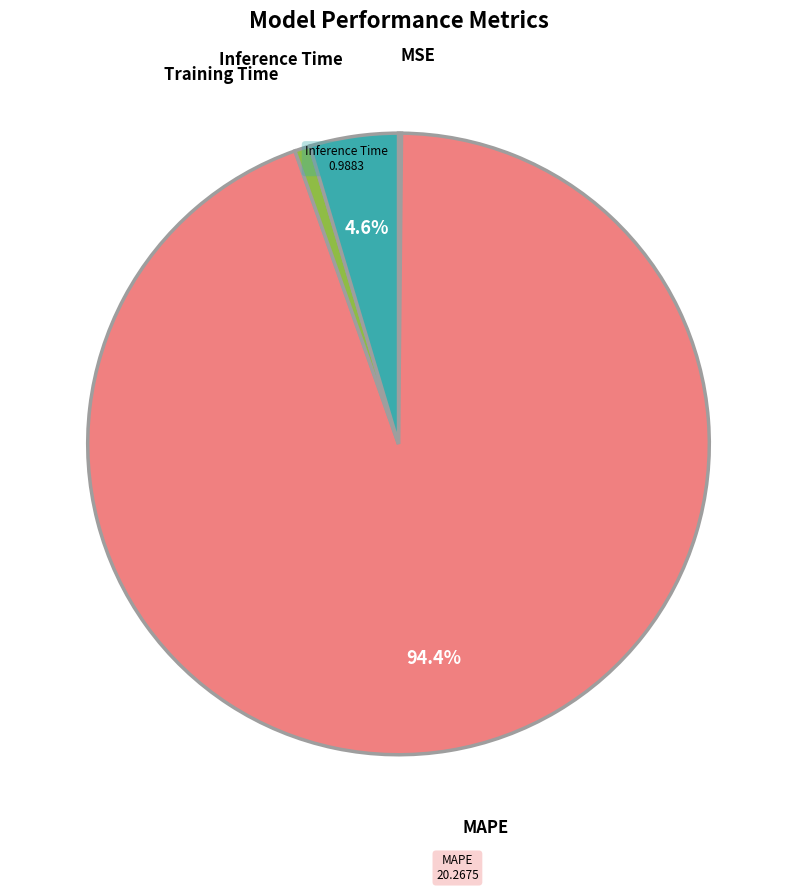

Does any single category account for the majority?

Yes